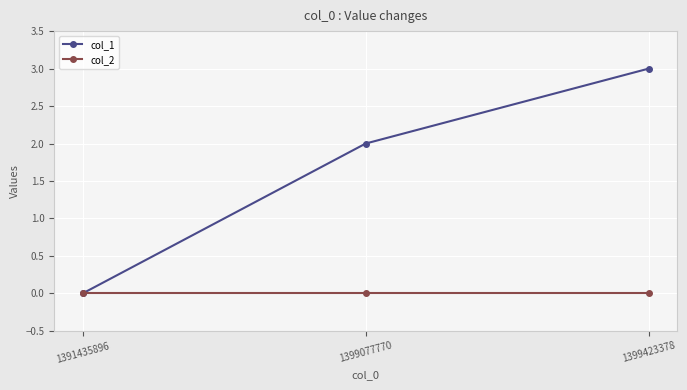

Count the number of data series in this chart.

2